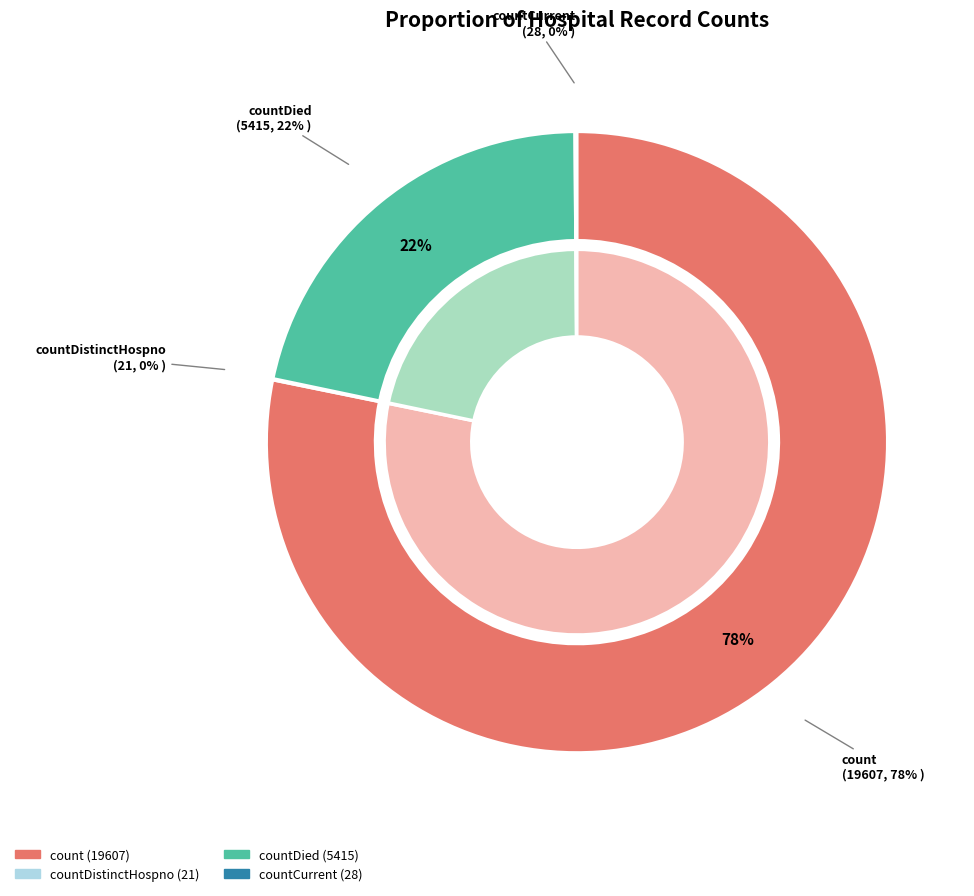

What is the total percentage of count and countCurrent?

78.3%